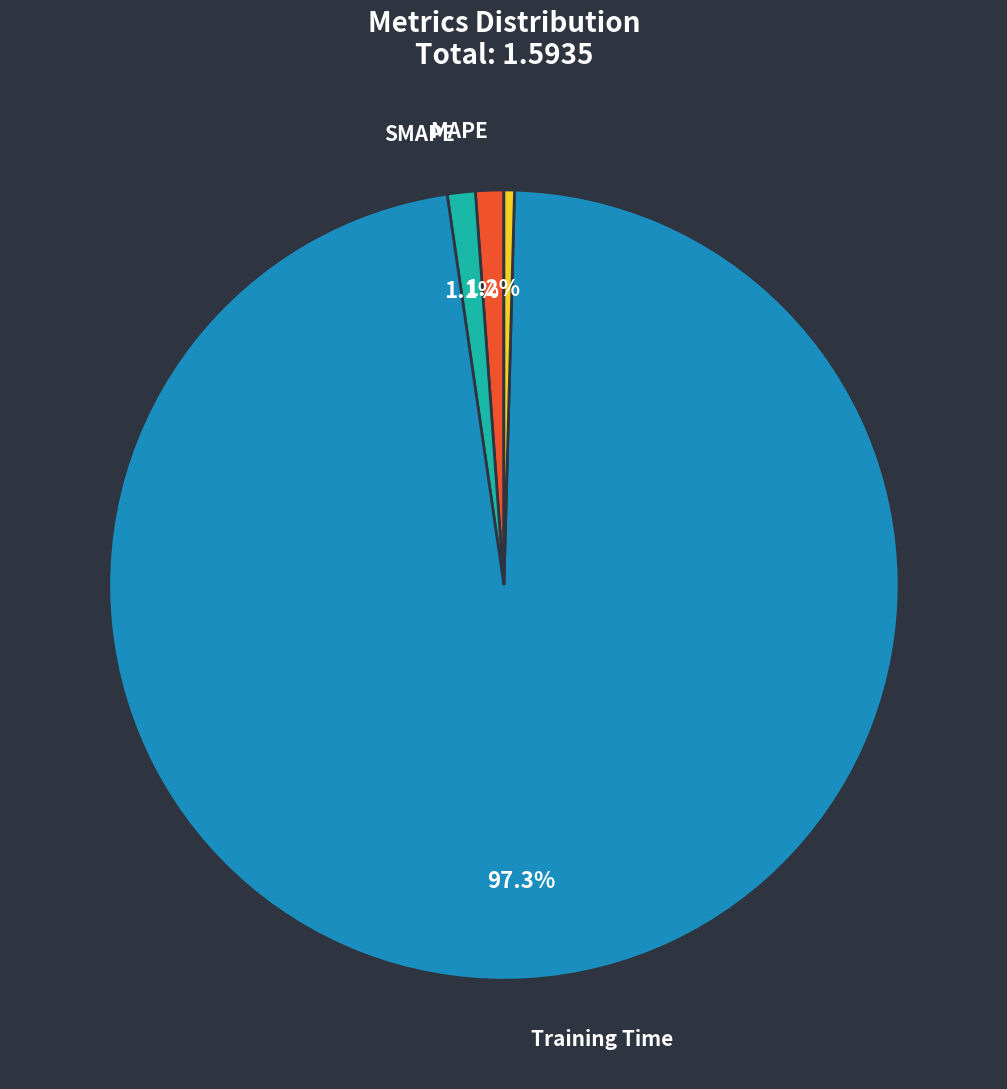

Does any single category account for the majority?

Yes